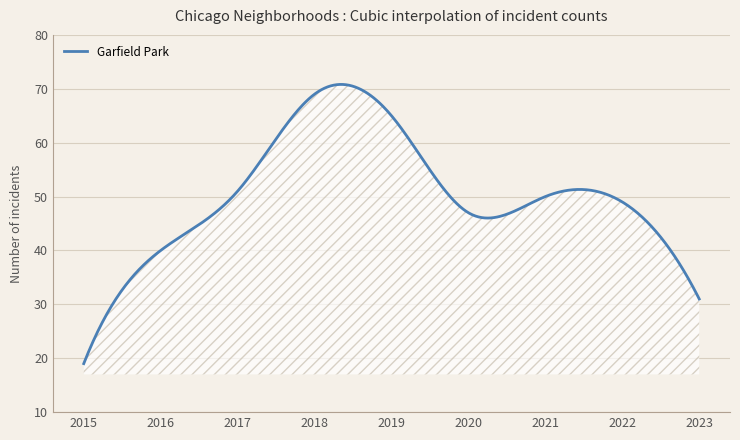

What is the difference between the maximum and minimum values?

51.8